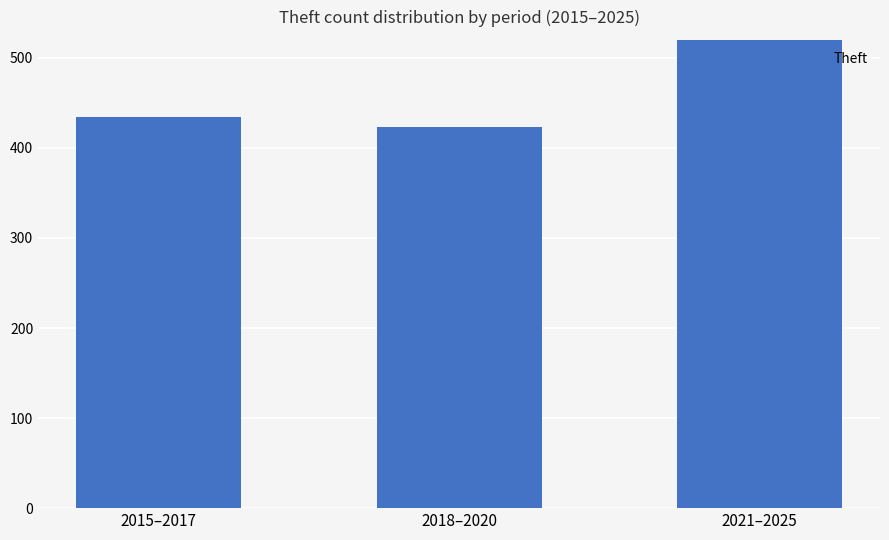

The value at 2021–2025 is 620. True or false?

True